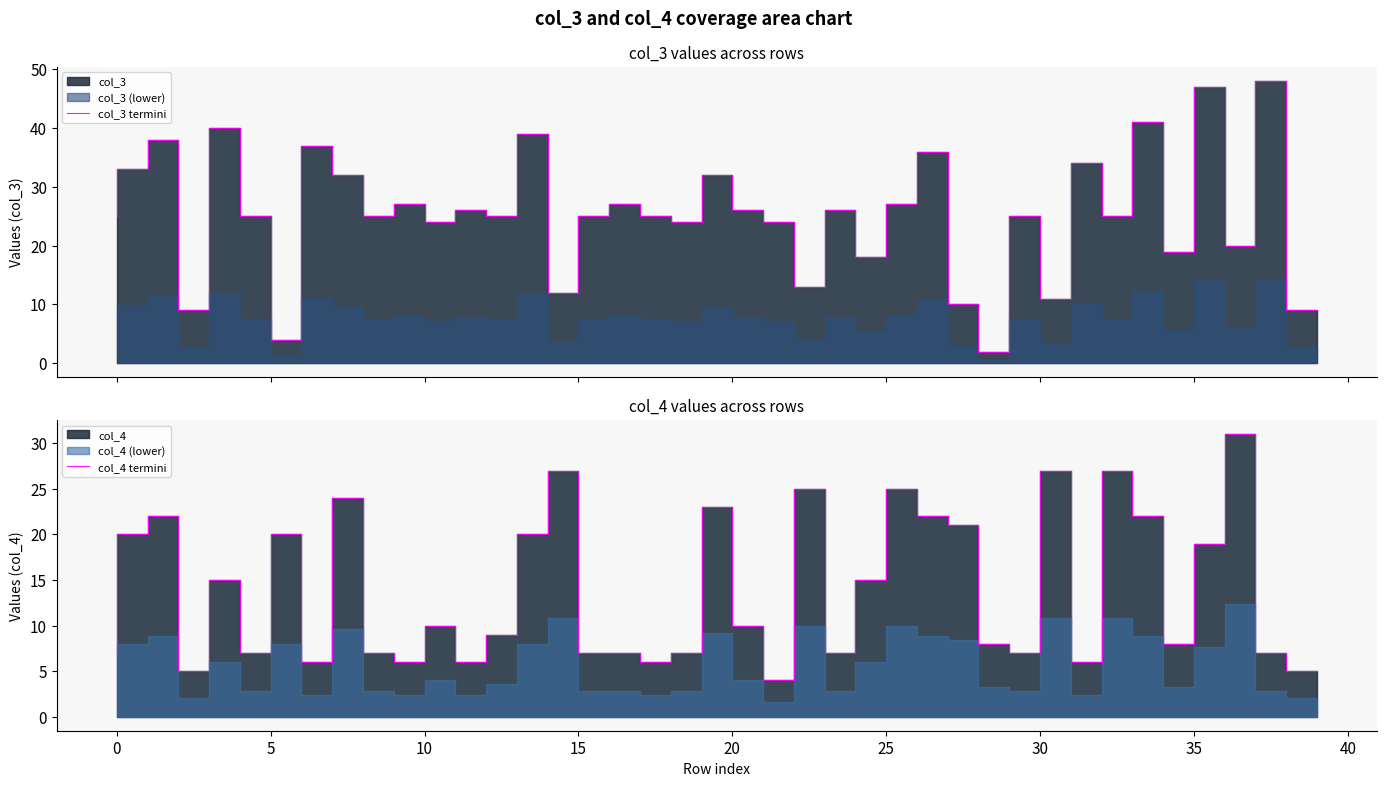

Which category has the highest value in the col_4 termini series?

37